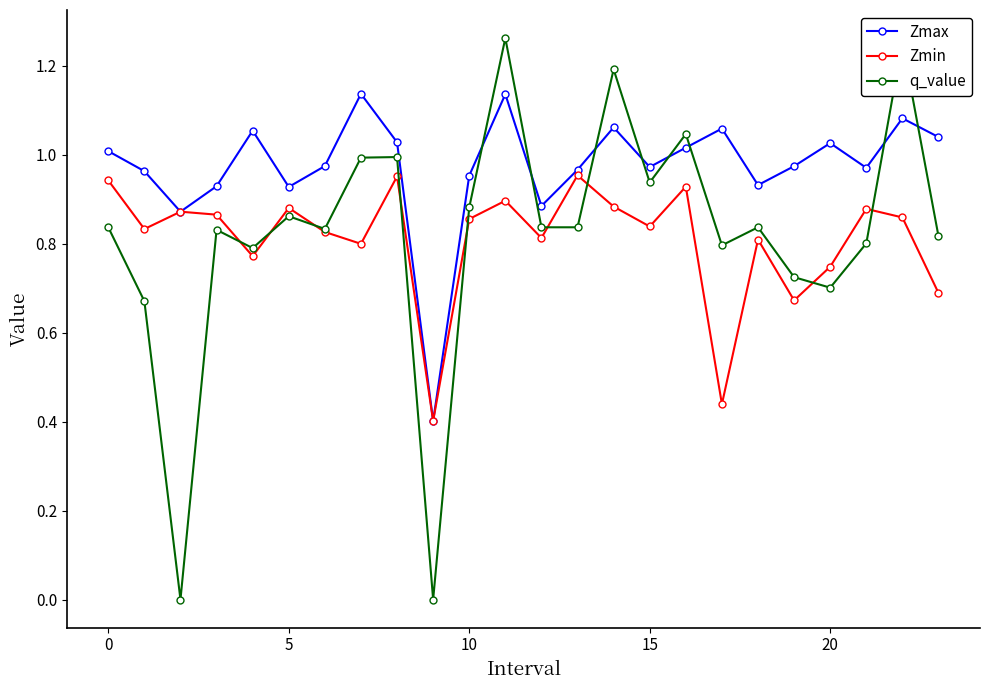

How many intersections are there between q_value and Zmin?

9